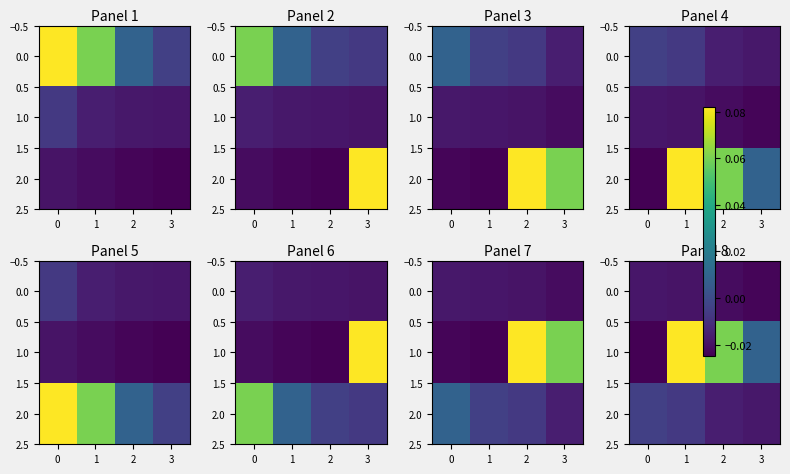

Which series has the widest spread of values?

1.0